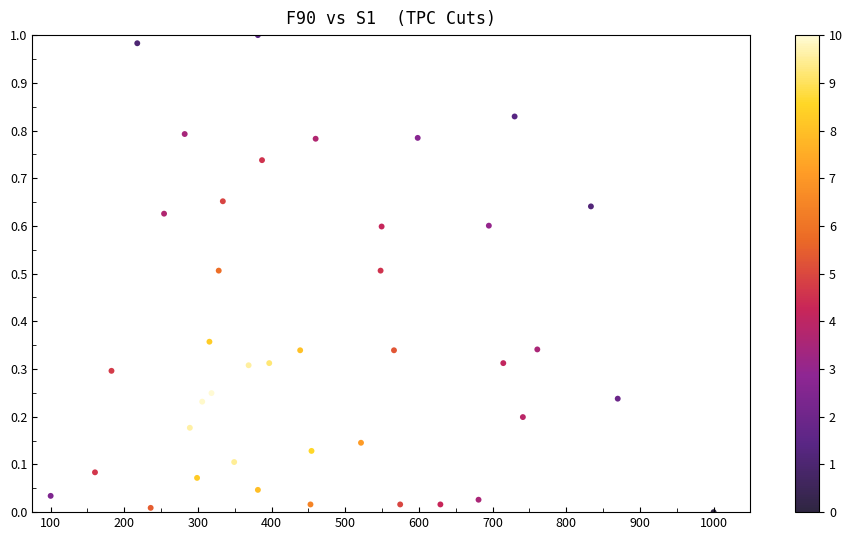

What is the range of X values (max minus min)?

900.0